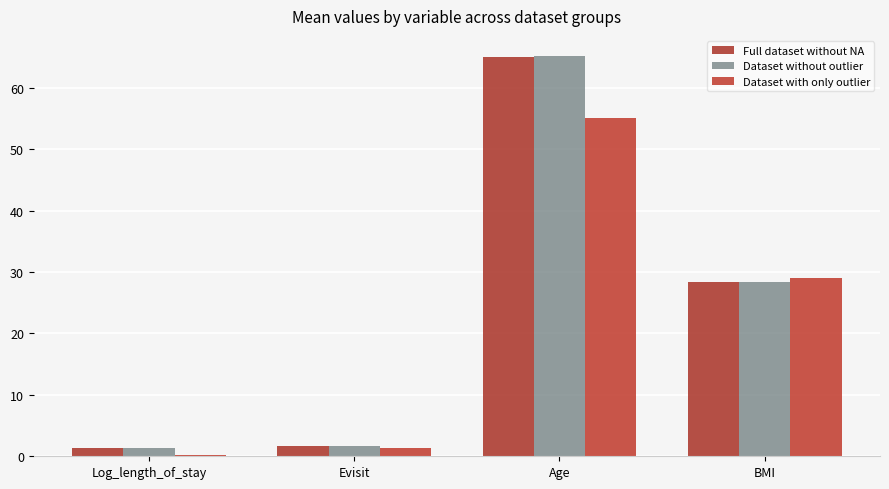

Reading left to right, list all the values displayed in this chart.

Full dataset without NA: 1.3	1.7	65.0	28.4
Dataset without outlier: 1.3	1.7	65.2	28.4
Dataset with only outlier: 0.2	1.4	55.1	29.0